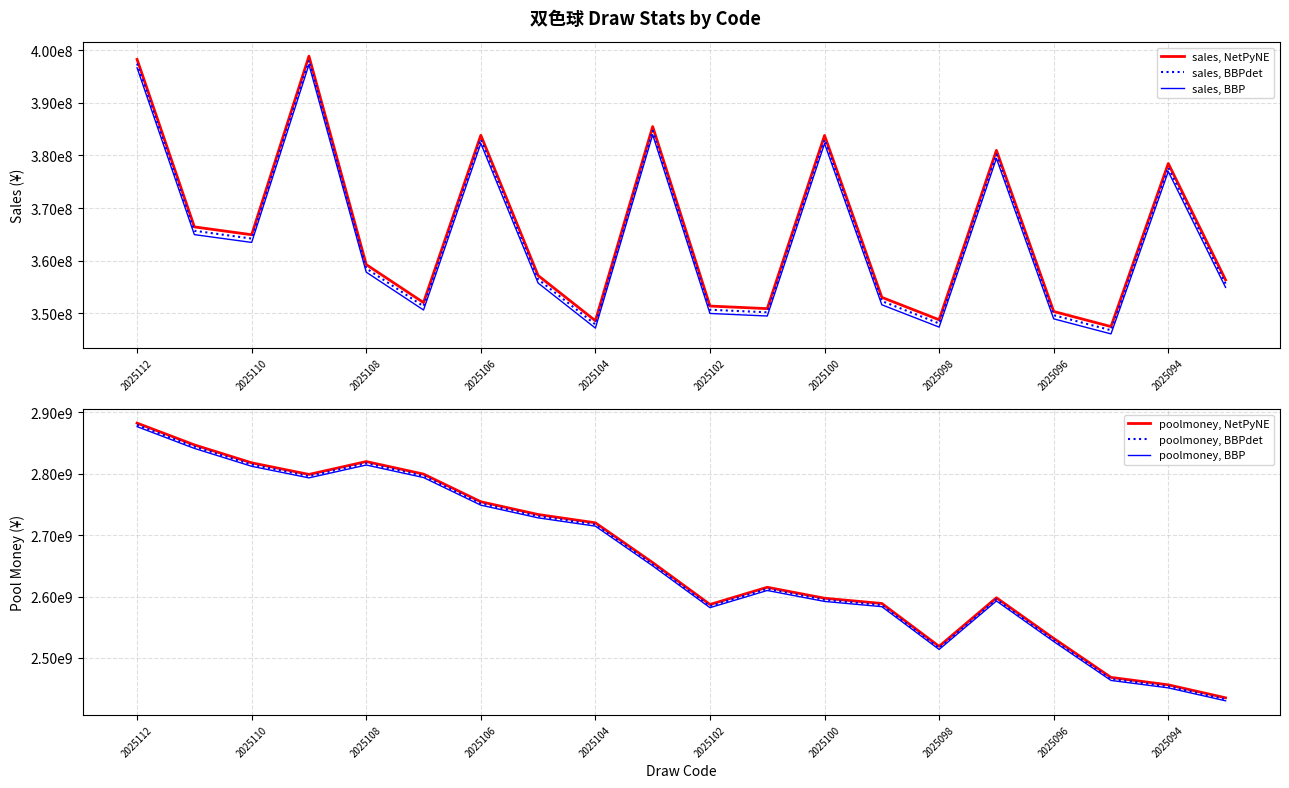

What is the value of the sales, NetPyNE point at the 20th from the left?

356349402.0